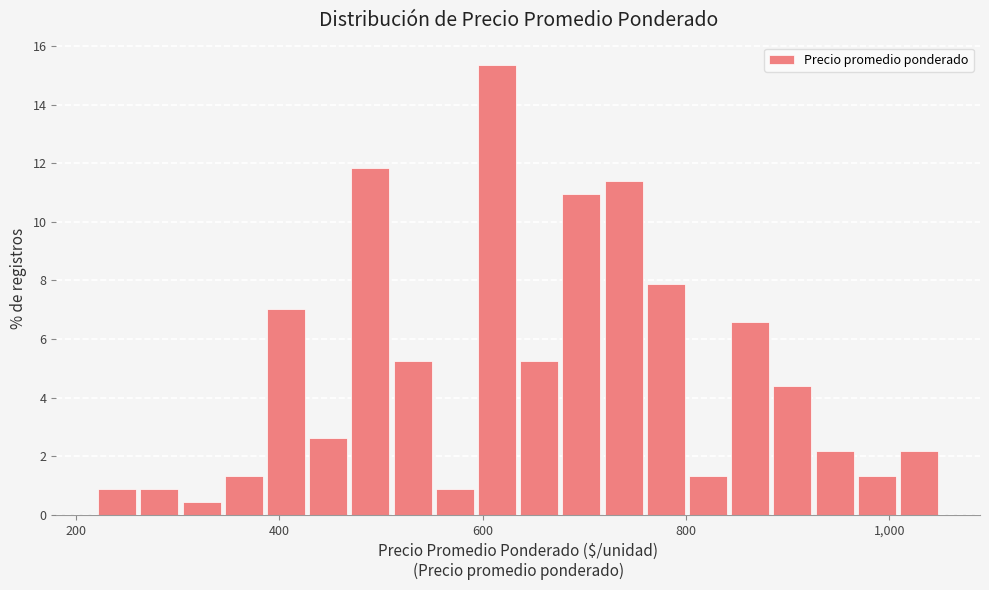

Read against the x-axis, roughly where is the centre of the tallest bar?

620